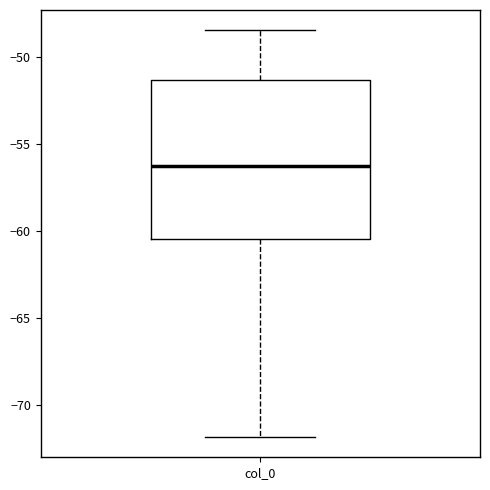

Read this box plot against the y-axis: the position of the median line, the range covered by the box, and the ends of both whiskers. The values are not printed on the chart, so give them approximately, as read against the axis.

median -56.0, box -60.5 to -51.5, whiskers -72.0 to -48.5